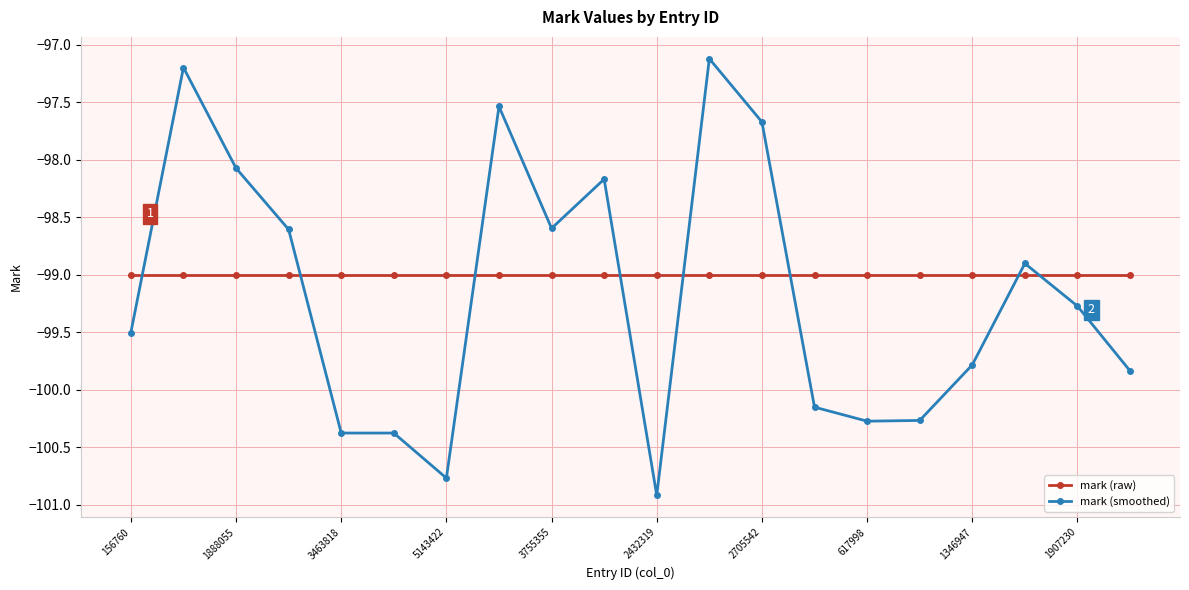

What is the sum of all mark (smoothed) values?

-1983.4